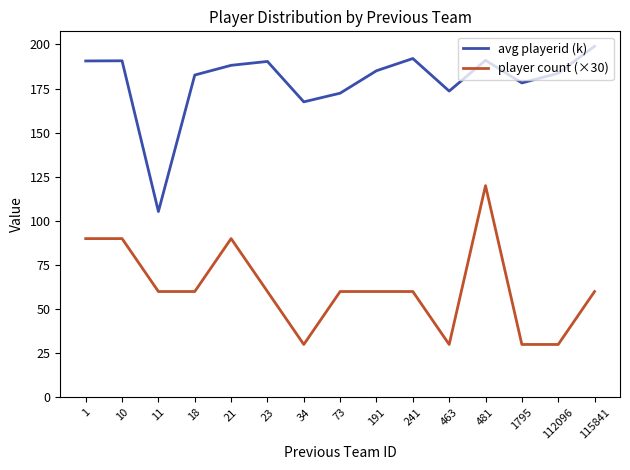

Which series has the widest spread of values?

avg playerid (k)